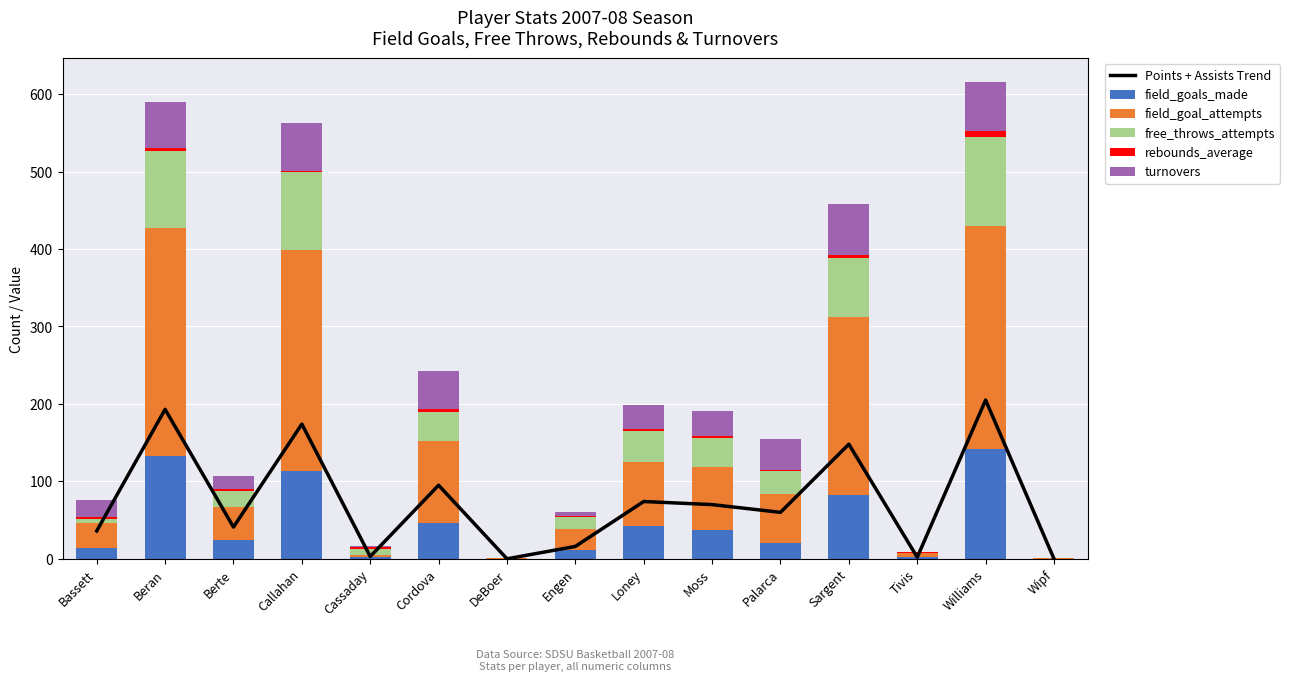

Is it true that turnovers equals 0.0 at Wipf?

True